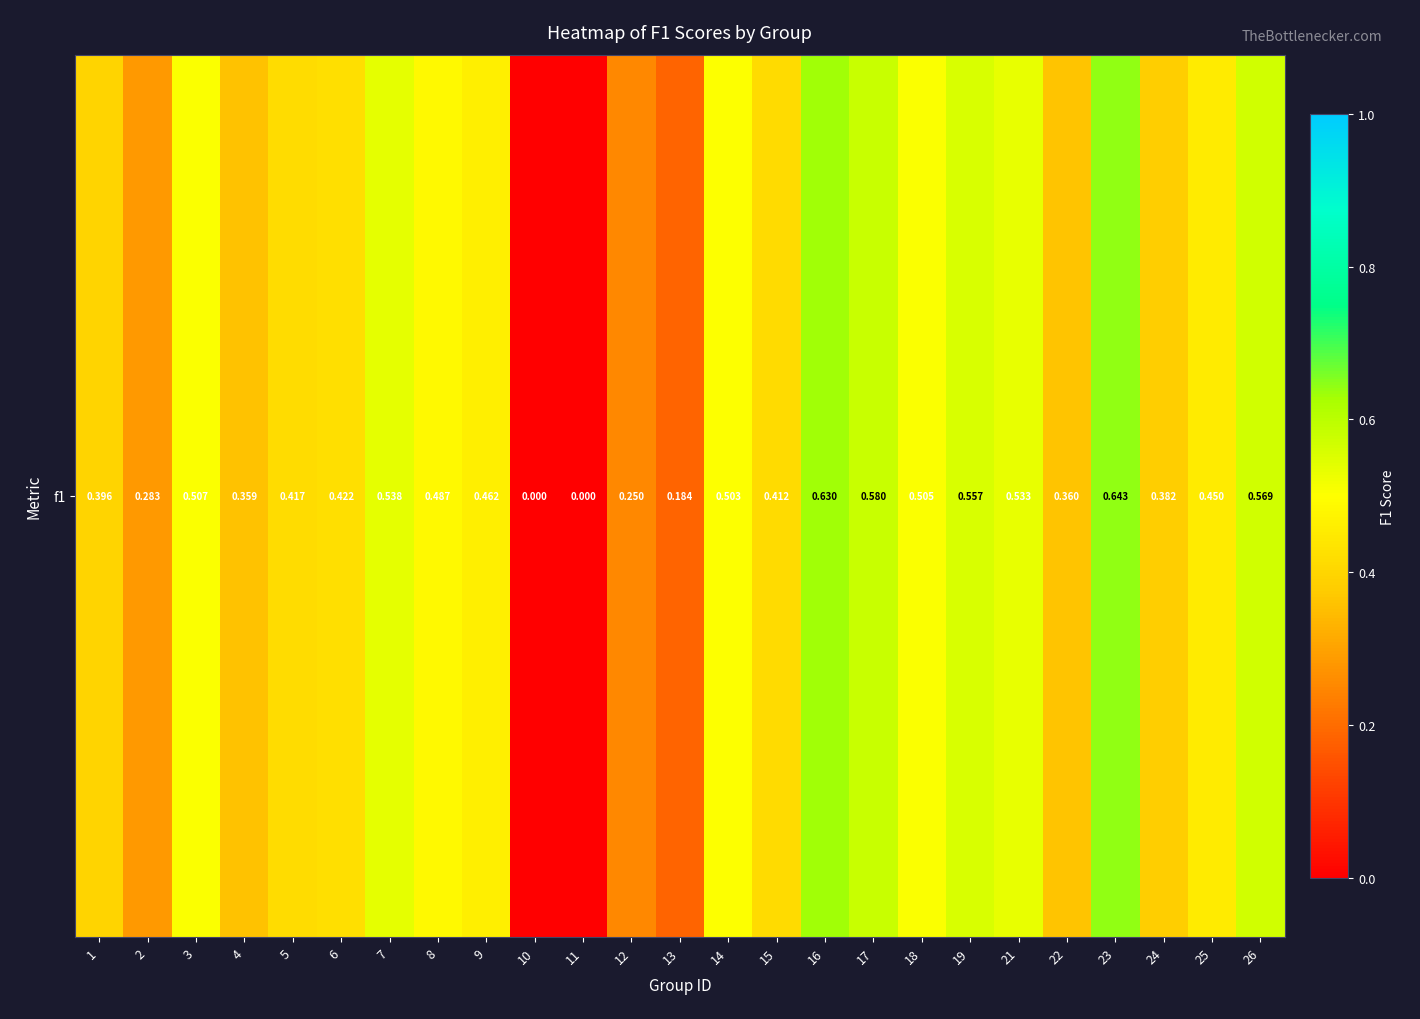

What is the sum of all values?

10.4